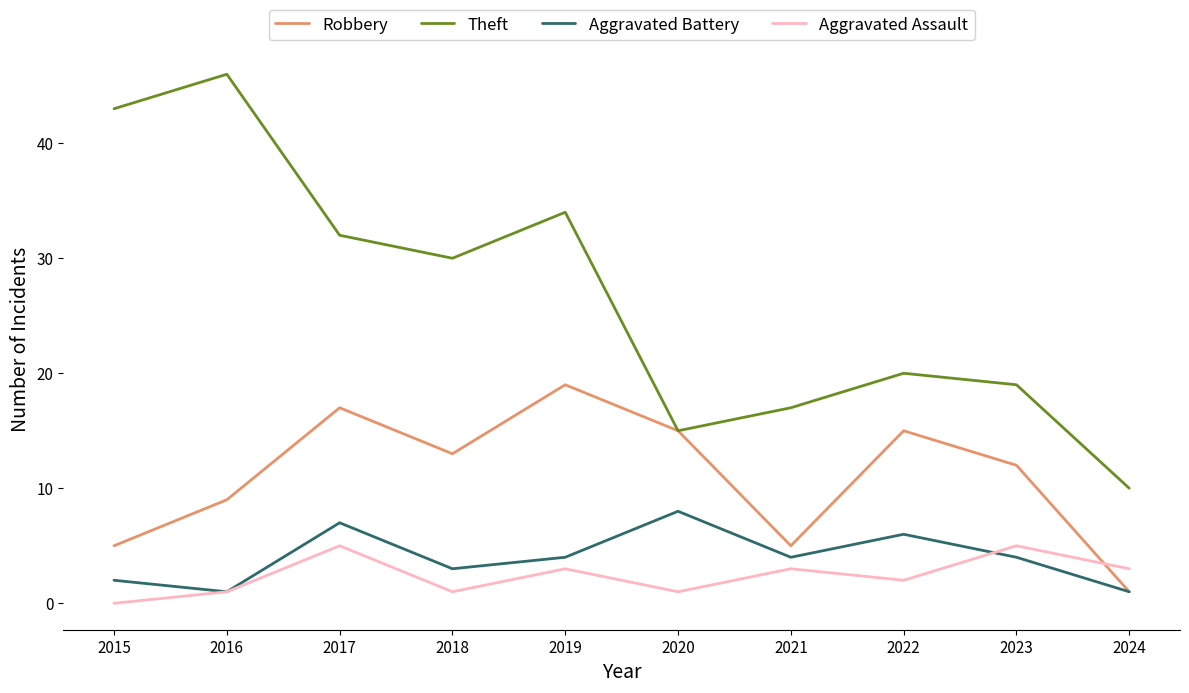

In Robbery, how many points are lower than both neighbors (excluding endpoints)?

2